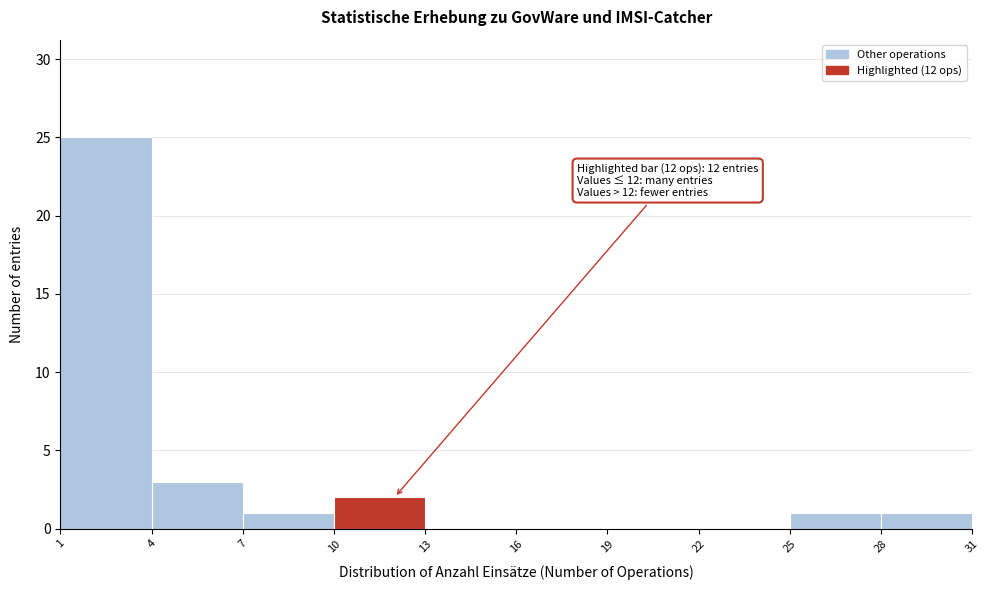

Over which range of the x-axis is the bar tallest?

1 to 4